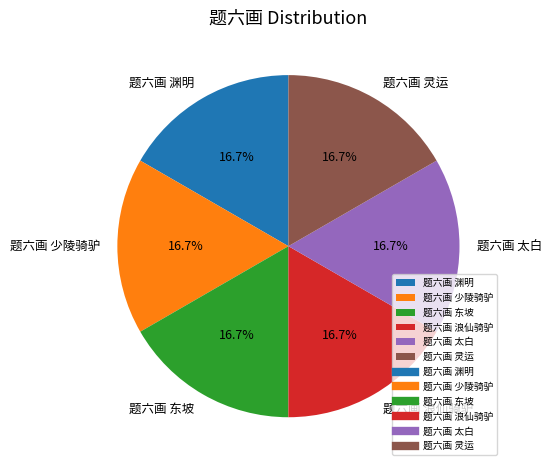

Does 题六画 浪仙骑驴 represent more than half of the total?

No